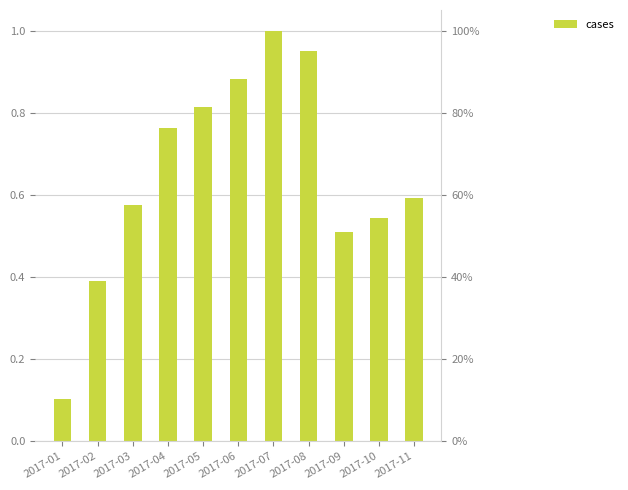

Rank the categories by value from lowest to highest.

2017-01, 2017-02, 2017-09, 2017-10, 2017-03, 2017-11, 2017-04, 2017-05, 2017-06, 2017-08, 2017-07